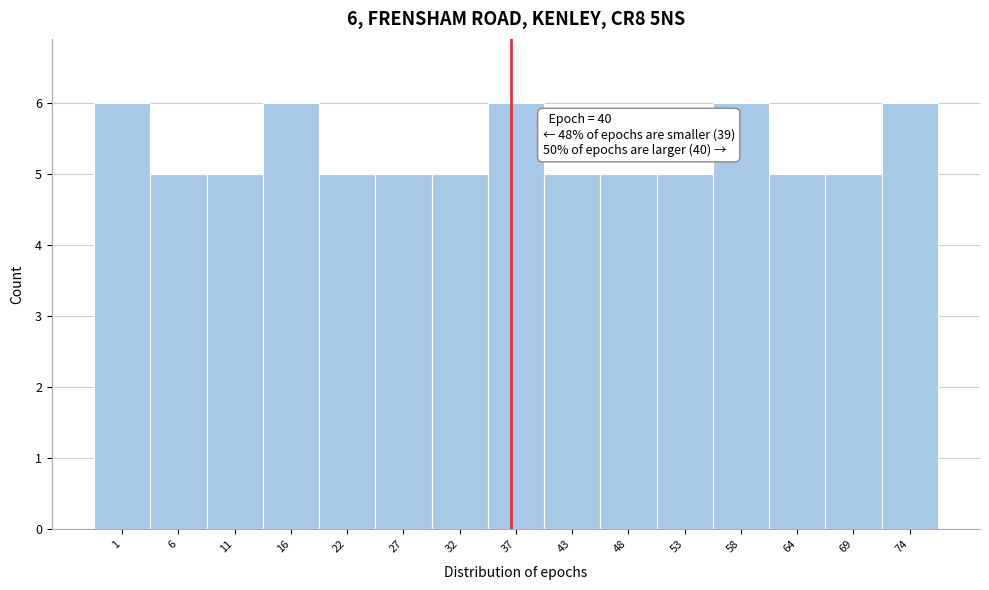

Reading left to right, transcribe all the data shown in this chart.

1=6	6=5	11=5	16=6	22=5	27=5	32=5	37=6	43=5	48=5	53=5	58=6	64=5	69=5	74=6